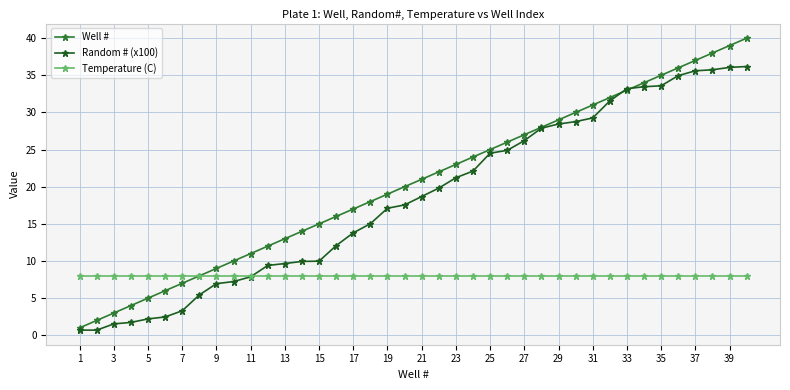

True or false: Well # has more than 0 interior local peaks.

False